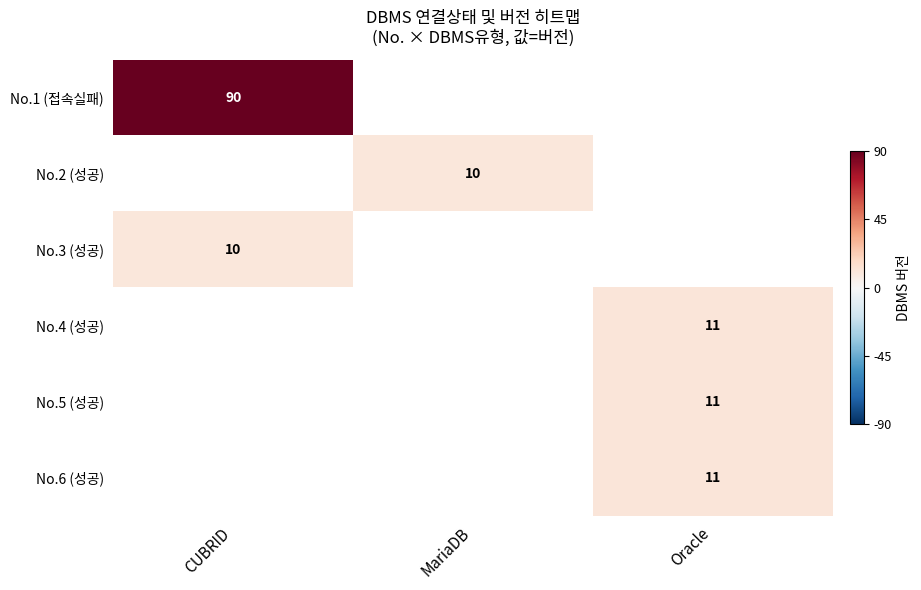

How many values in No.6 (성공) are above zero?

1